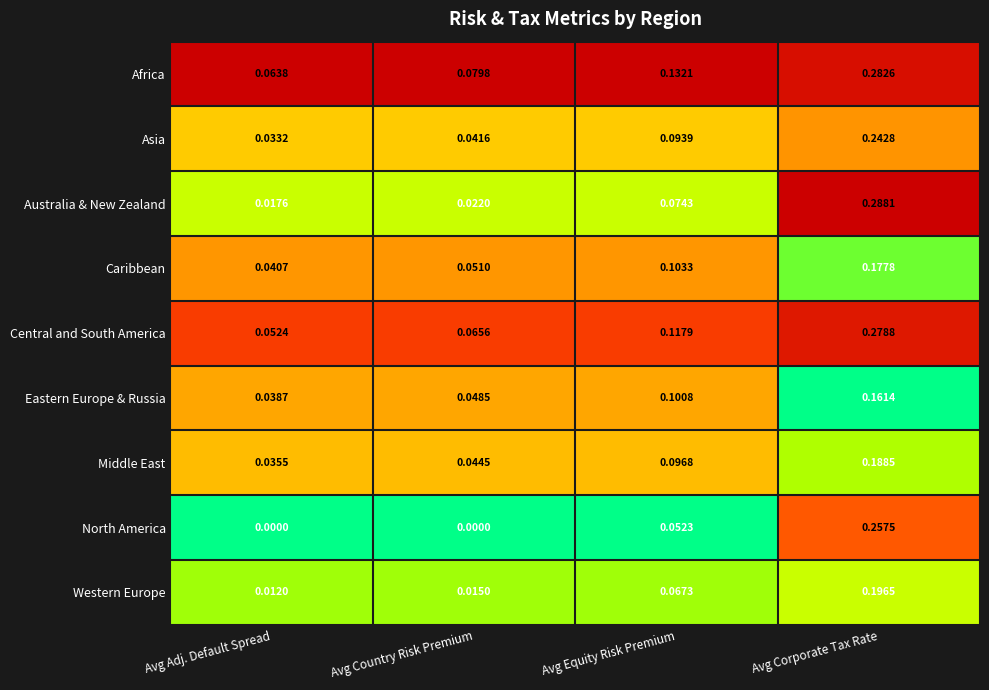

At which label is Caribbean closest to 0?

Avg Adj. Default Spread